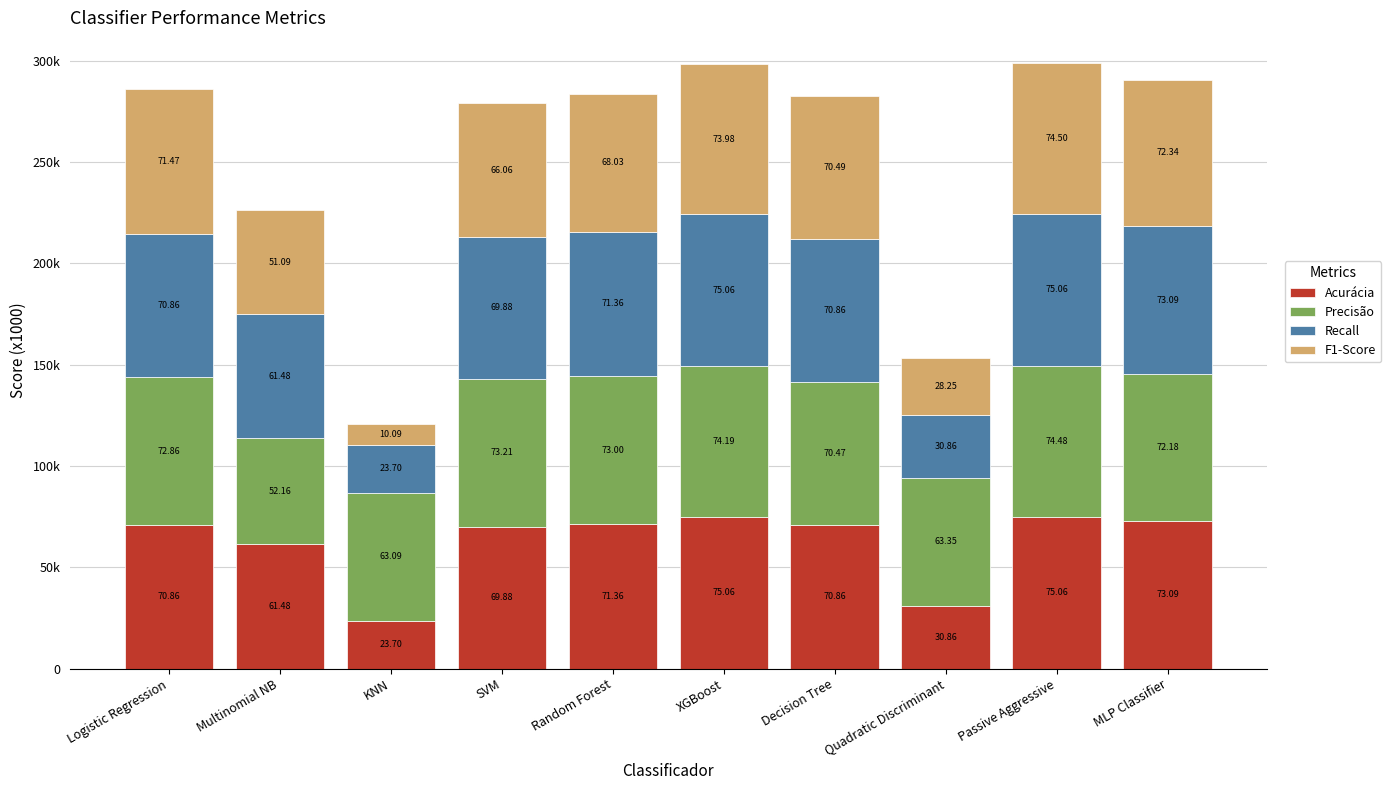

Does the chart contain any negative values?

No